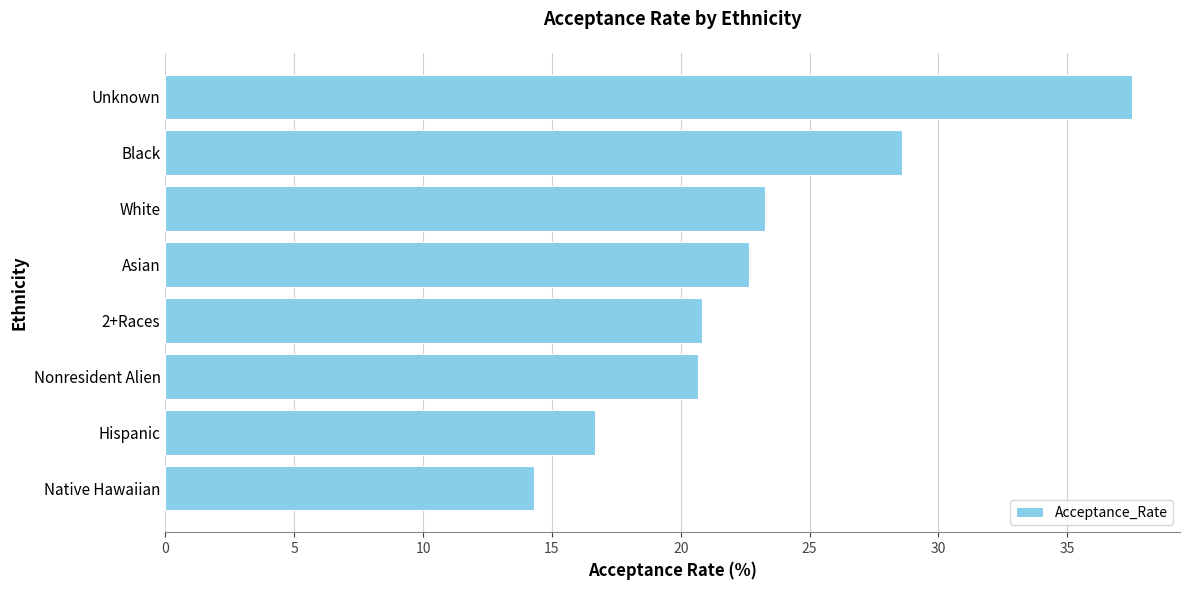

Is it true that the value at 2+Races is 32.7?

False